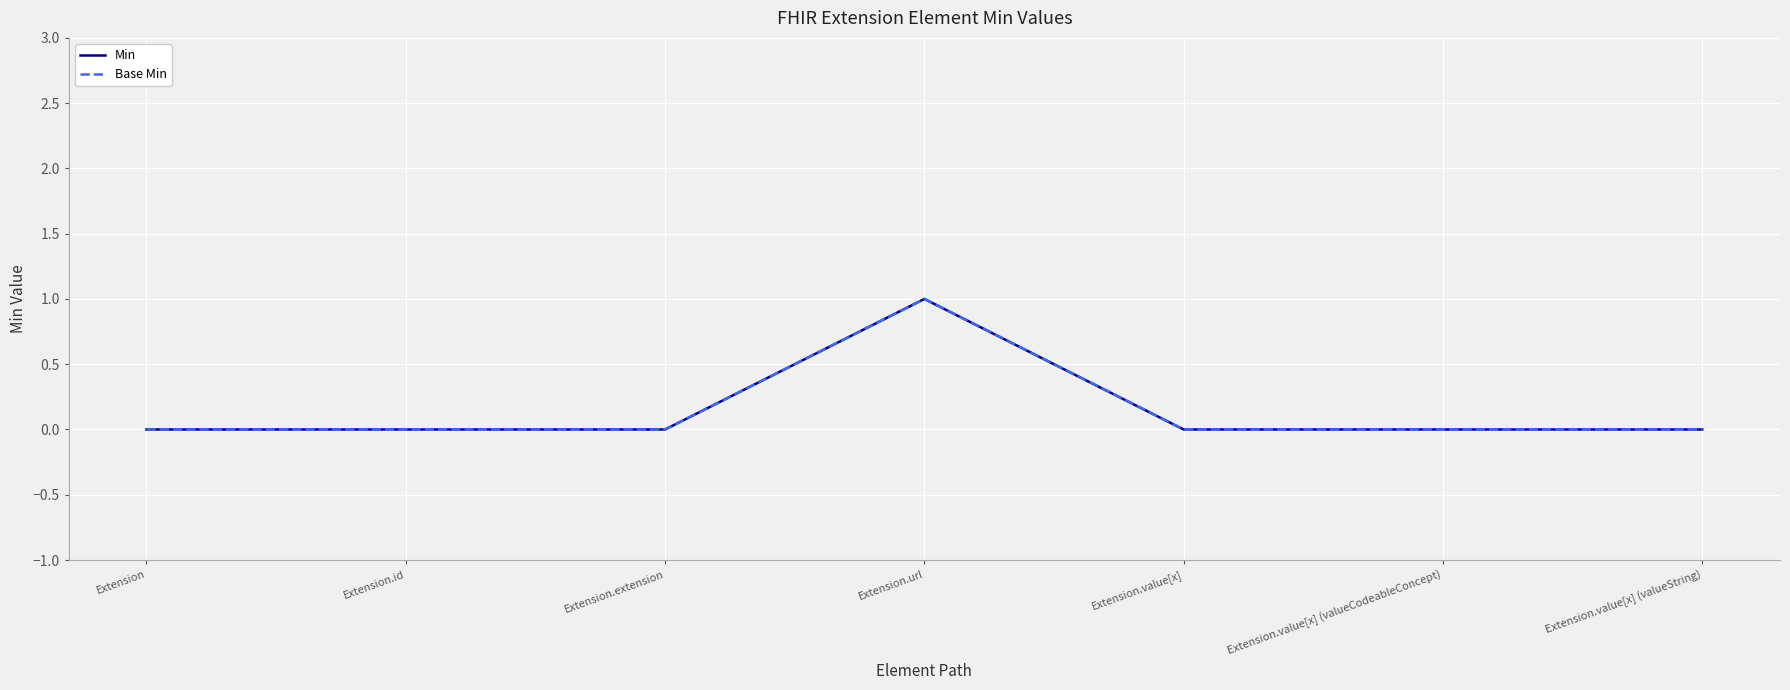

Count the Base Min values in the range 0 to 1.

7